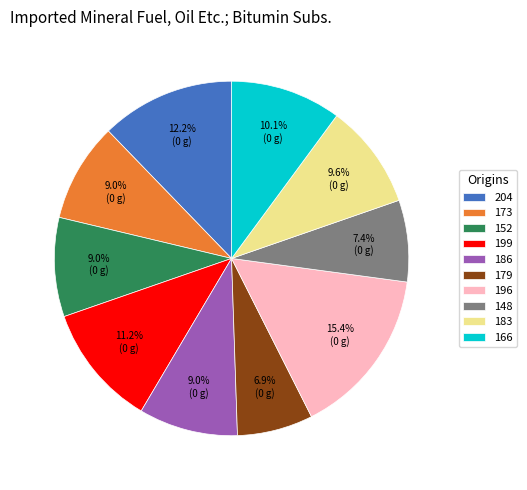

How many segments does this pie chart have?

10